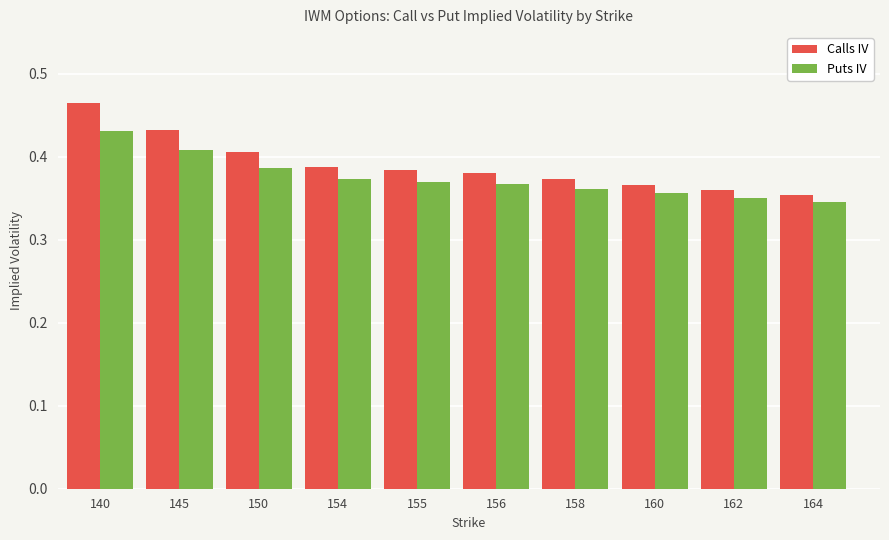

What is the sum of the Puts IV values at 155 and 150?

0.8